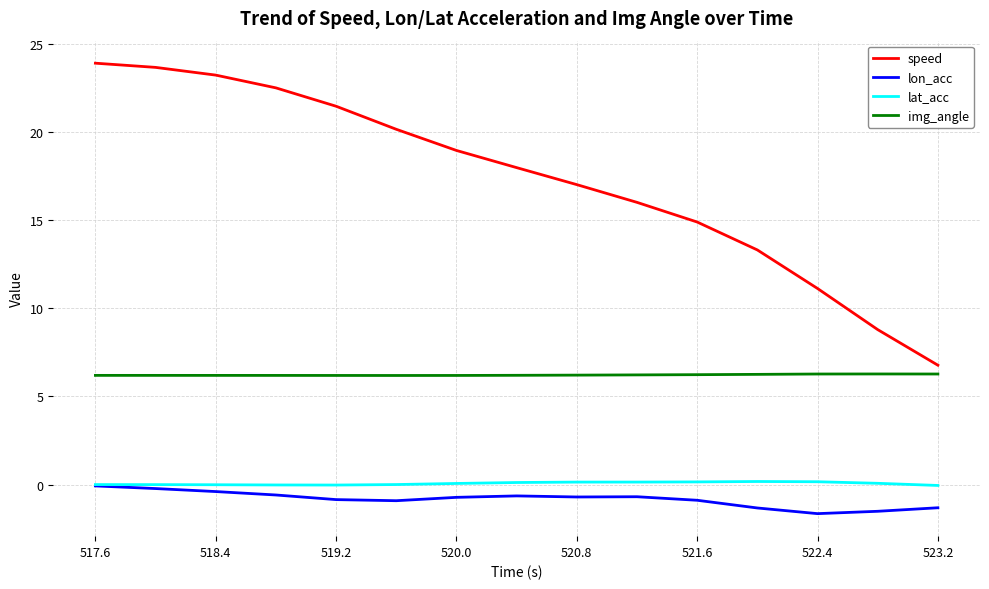

What is the lowest value of the lon_acc series?

-1.7